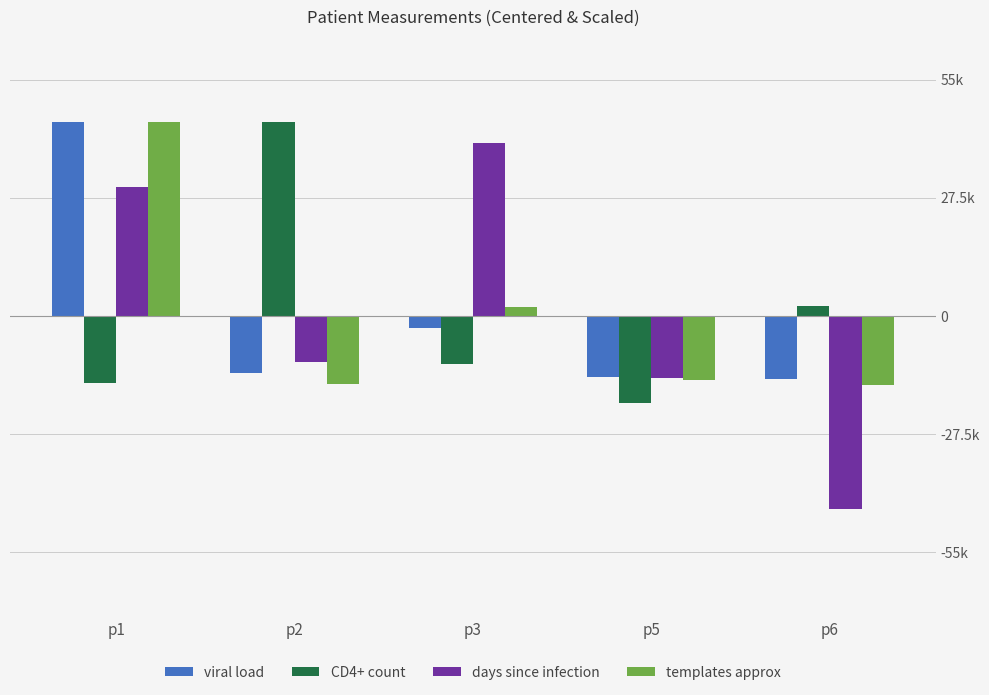

Reading left to right, transcribe all the data shown in this chart.

viral load: p1=45000.0	p2=-13249.0	p3=-2752.5	p5=-14220.7	p6=-14777.8
CD4+ count: p1=-15654.6	p2=45000.0	p3=-11214.8	p5=-20305.9	p6=2175.3
days since infection: p1=30052.1	p2=-10778.7	p3=40181.6	p5=-14455.1	p6=-45000.0
templates approx: p1=45000.0	p2=-15840.1	p3=1946.3	p5=-15053.1	p6=-16053.1